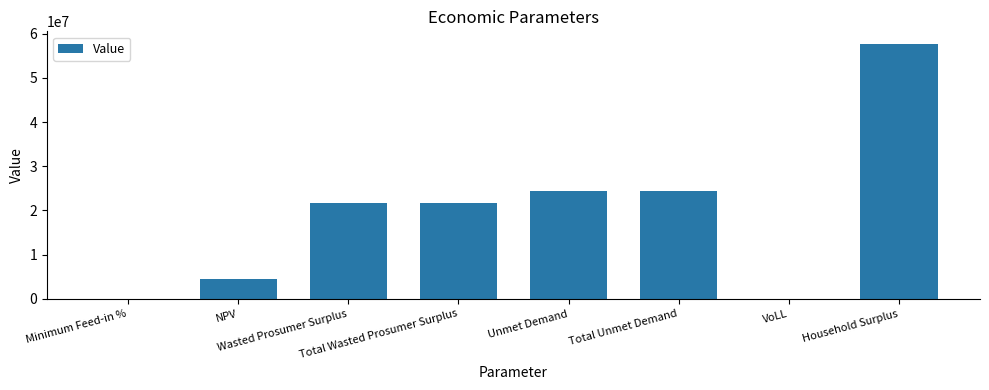

What is the maximum value shown in the chart?

57653731.5